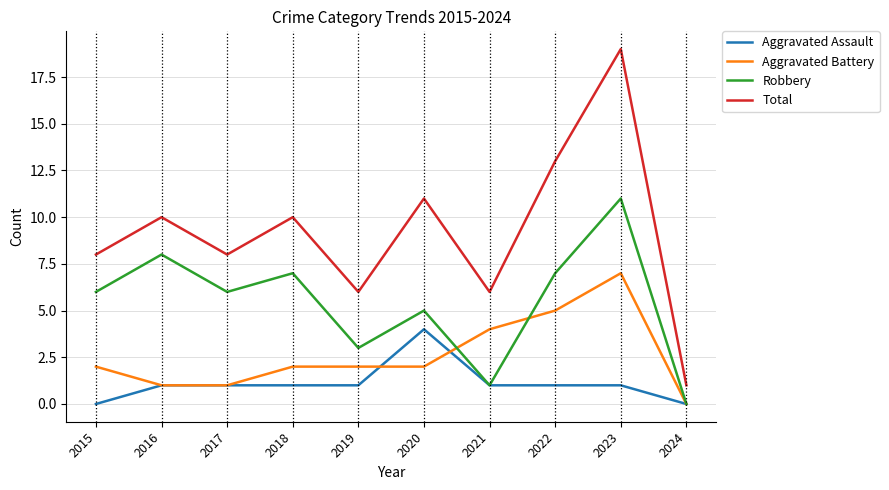

What is the sum of all Aggravated Battery values?

26